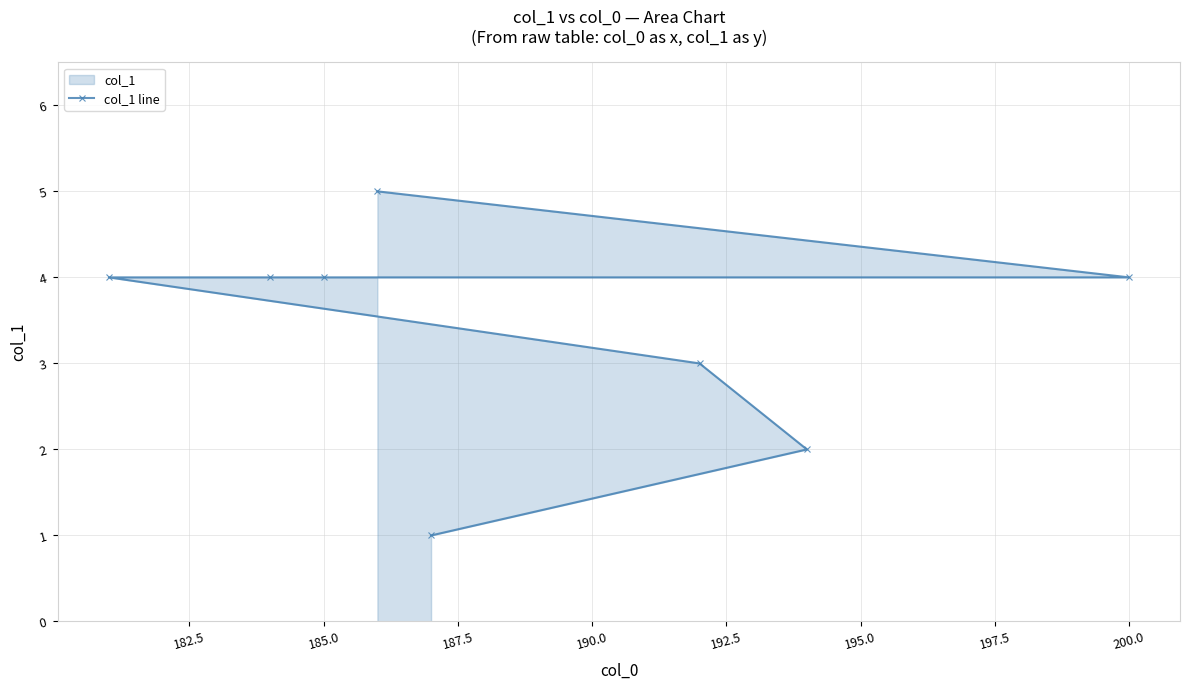

The chart shows a value of 2 at 185.0. True or false?

False